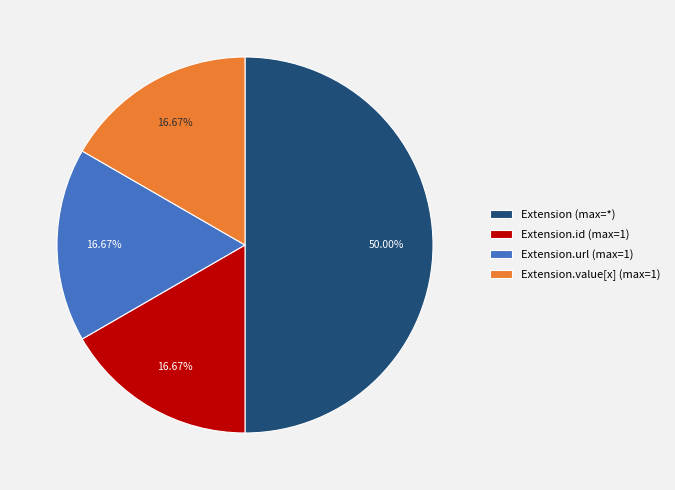

Does Extension.url (max=1) represent more than half of the total?

No